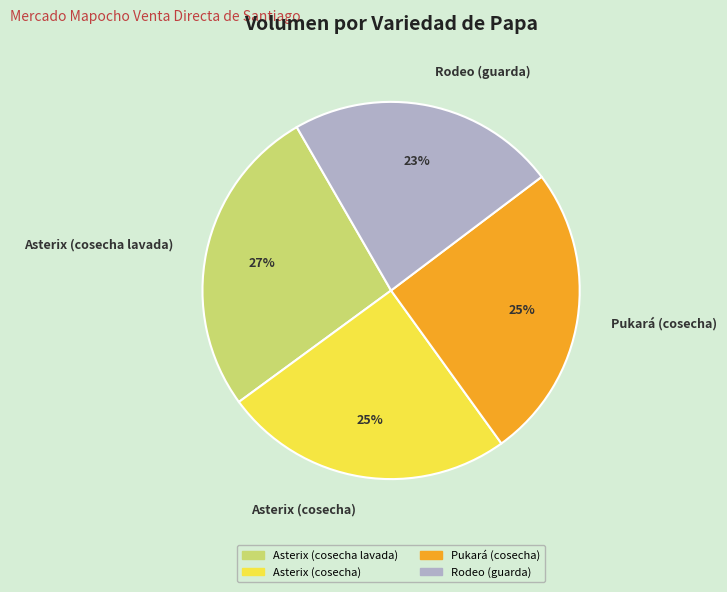

Does Asterix (cosecha lavada) represent more than half of the total?

No